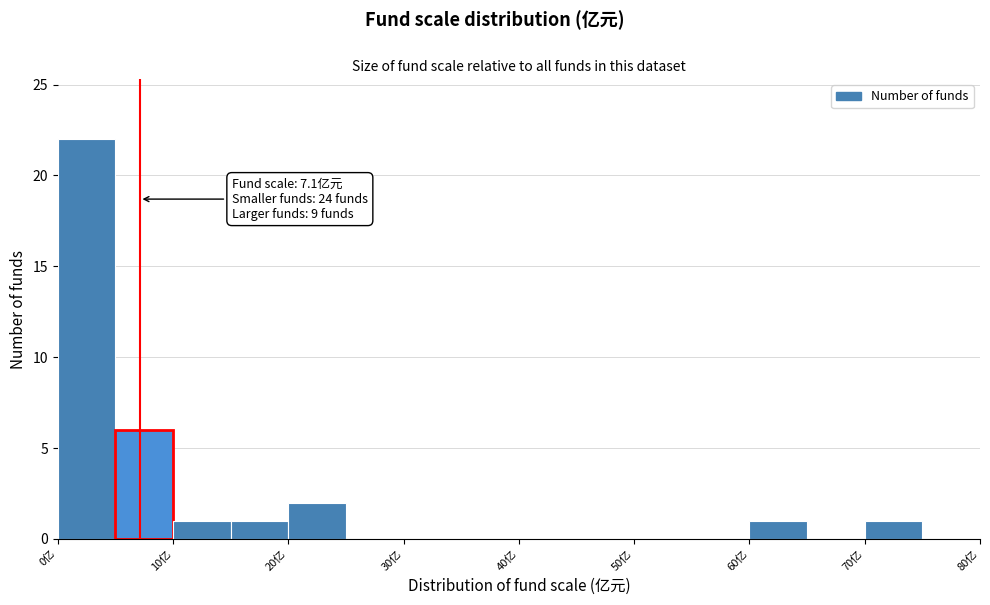

Over which range of the x-axis is the bar tallest?

0 to 5